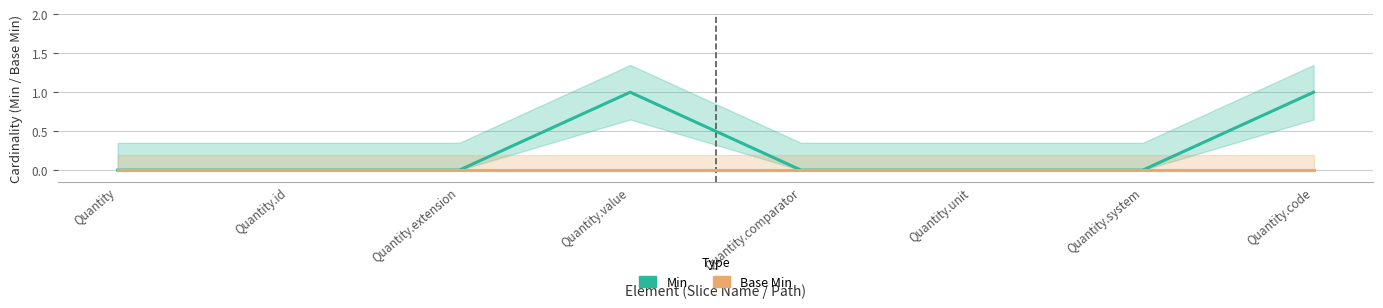

List the labels in order of Base Min value, smallest first.

Quantity, Quantity.id, Quantity.extension, Quantity.value, Quantity.comparator, Quantity.unit, Quantity.system, Quantity.code